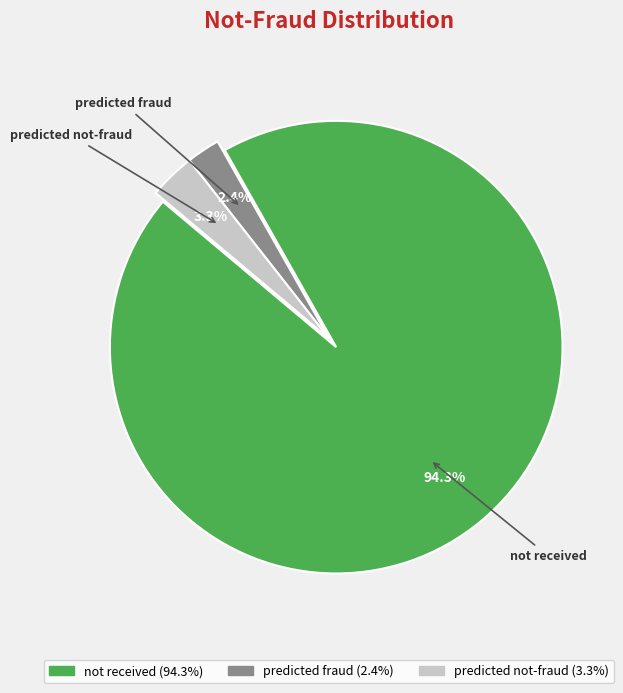

The predicted fraud slice represents 15% of the pie. True or false?

False